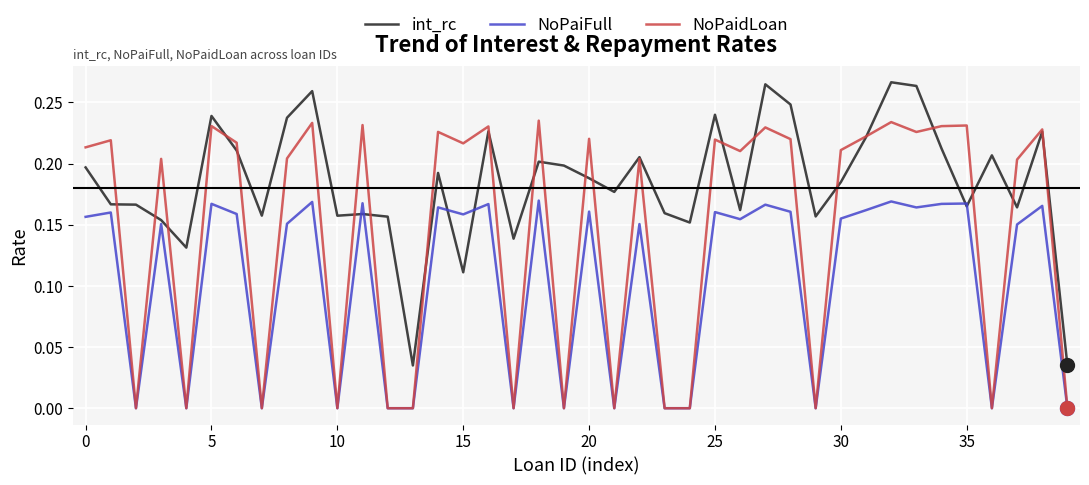

Rank the series by their maximum value, from lowest to highest.

NoPaiFull, NoPaidLoan, int_rc